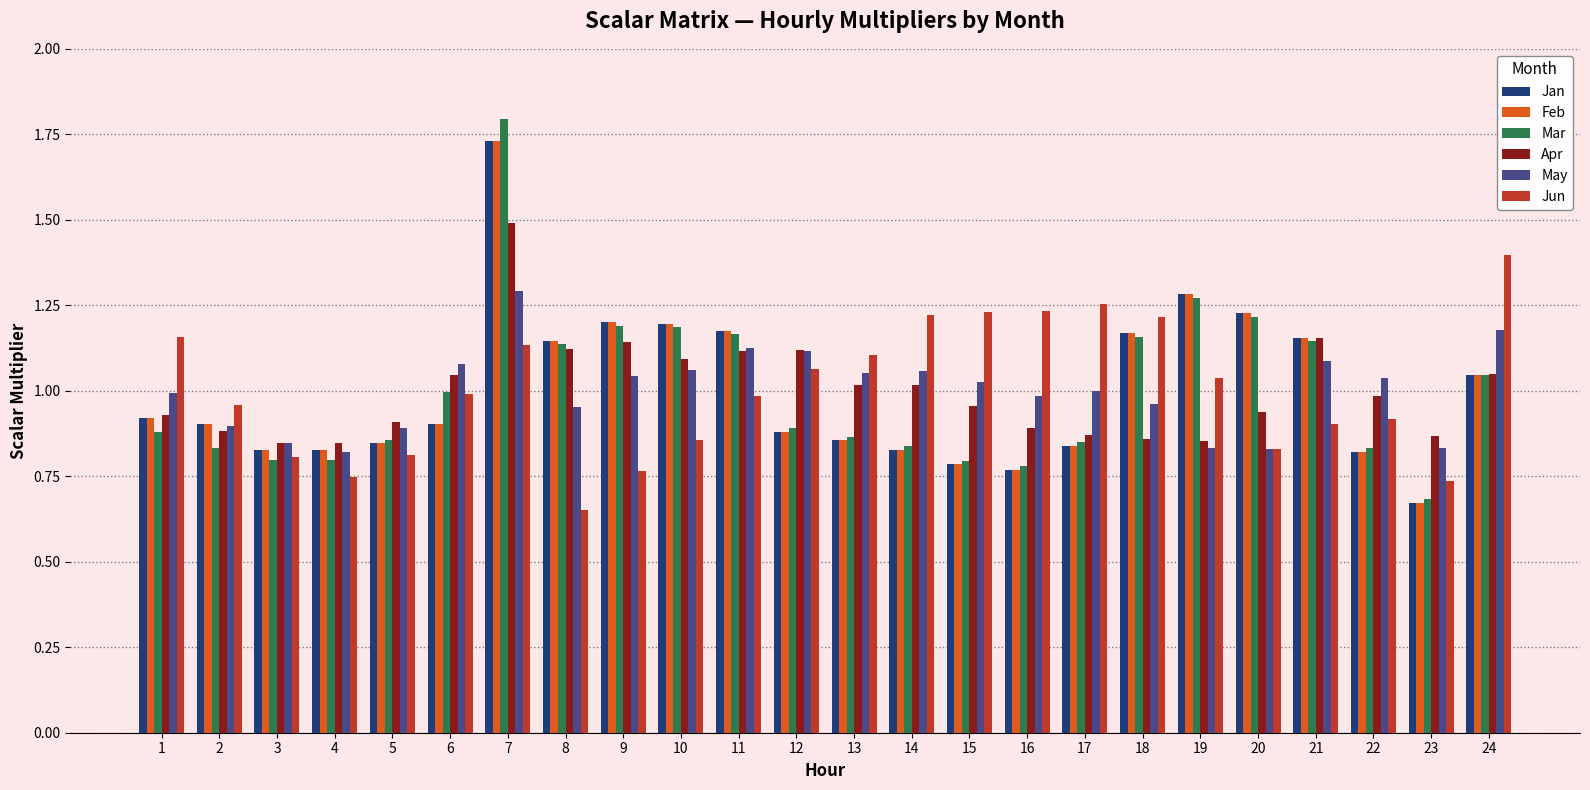

Are the bars horizontal?

No